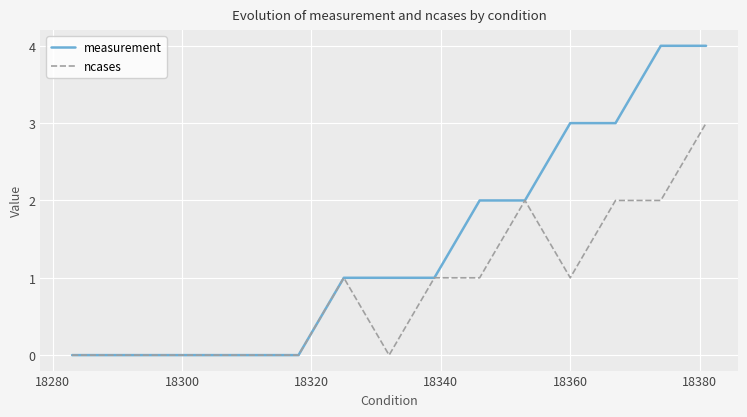

Which series has the largest total across all categories?

measurement